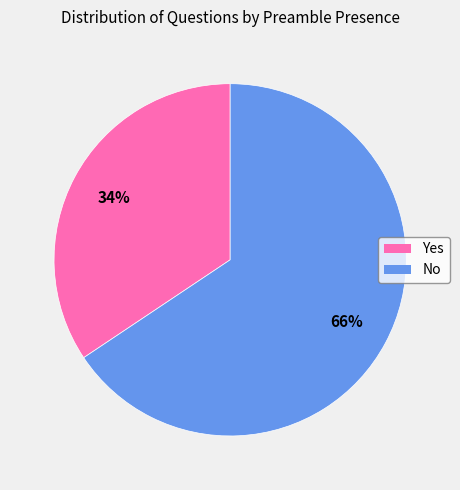

Rank the categories by value from highest to lowest.

No, Yes